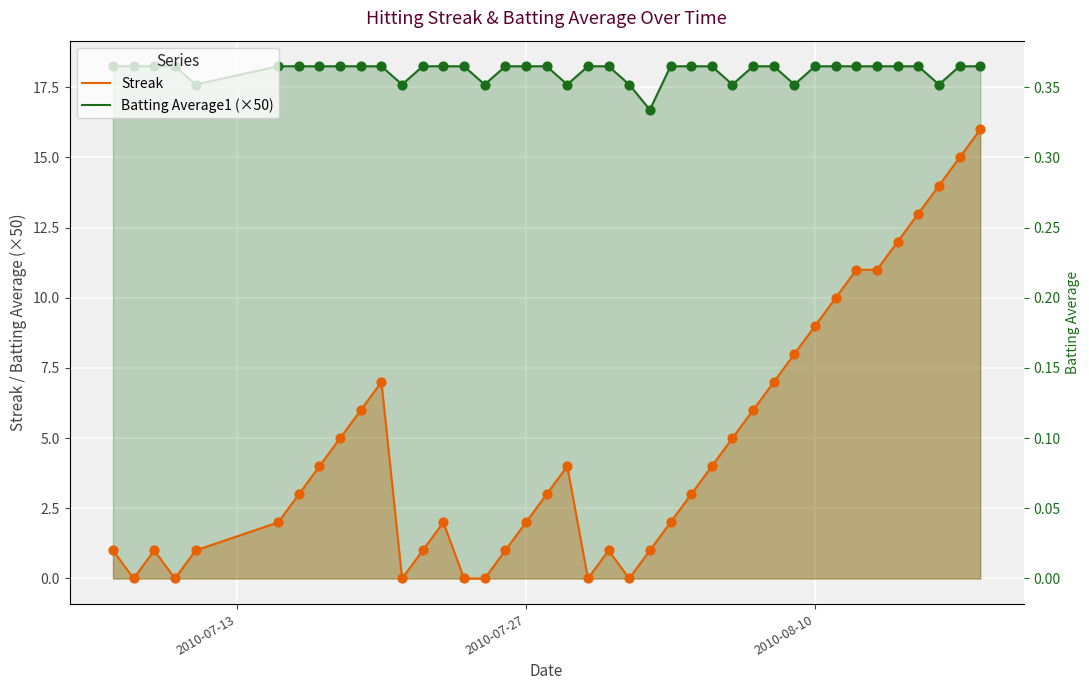

What are all the series names shown in the legend?

Streak, Batting Average1 (×50)